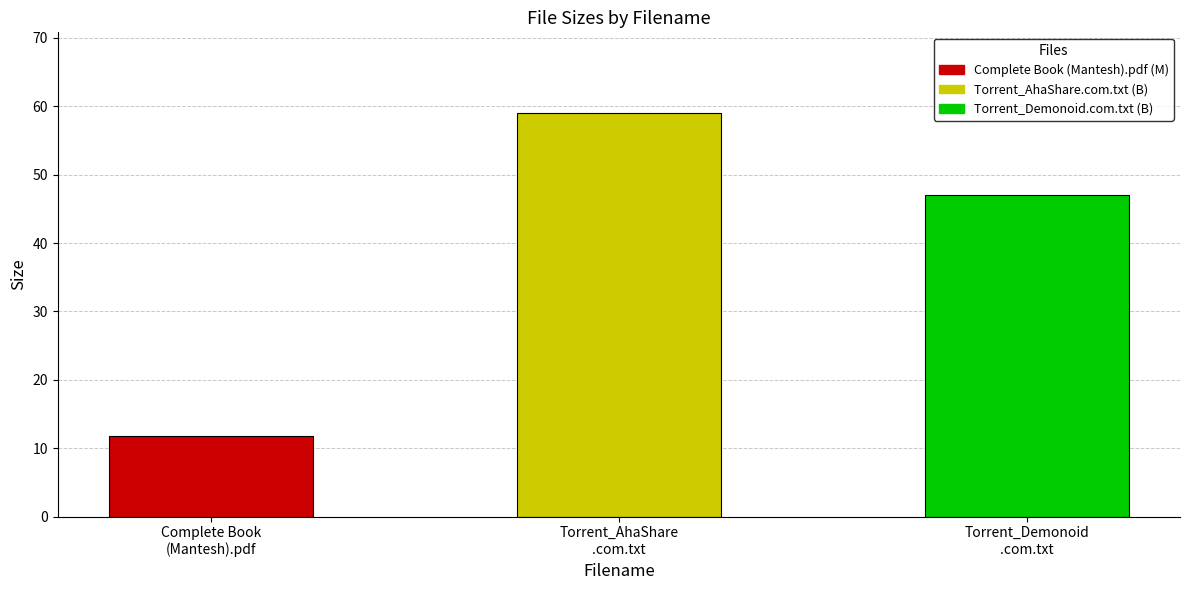

What is the difference between the maximum and minimum values?

47.2